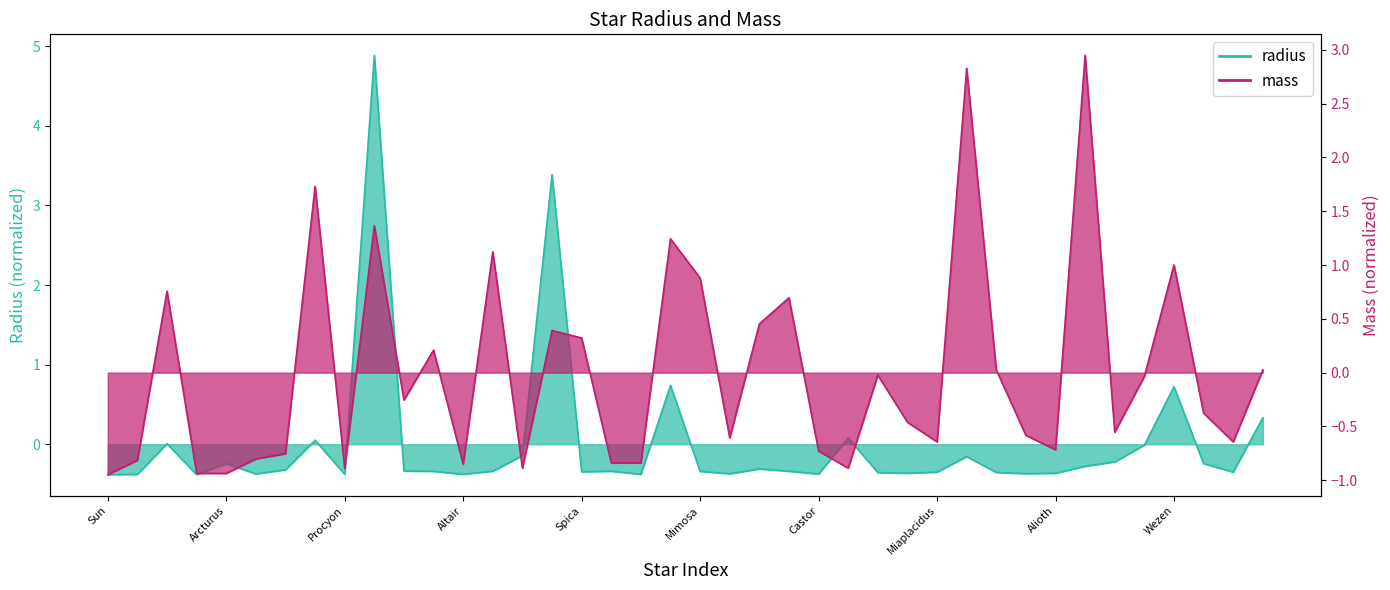

At which category is the sum across all series the highest?

Betelgeuse